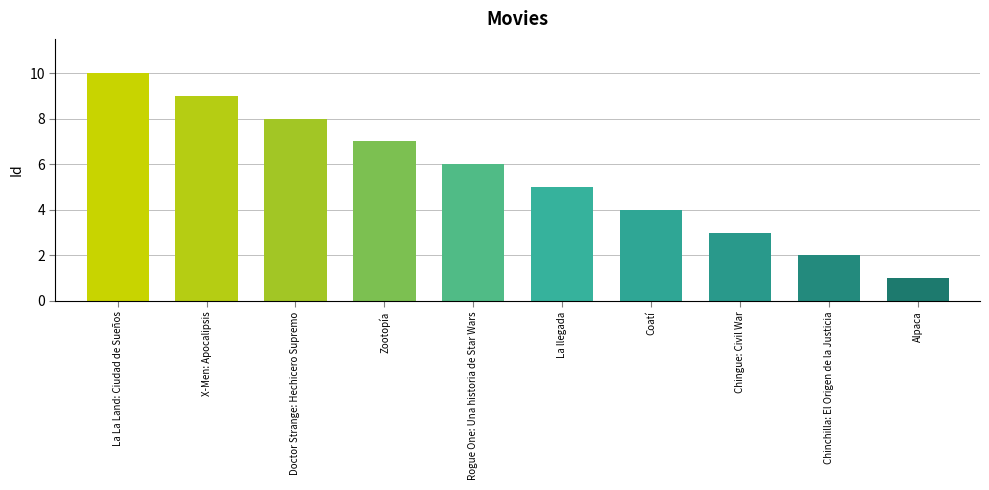

What is the ratio of the value at Doctor Strange: Hechicero Supremo to the value at Rogue One: Una historia de Star Wars?

1.3